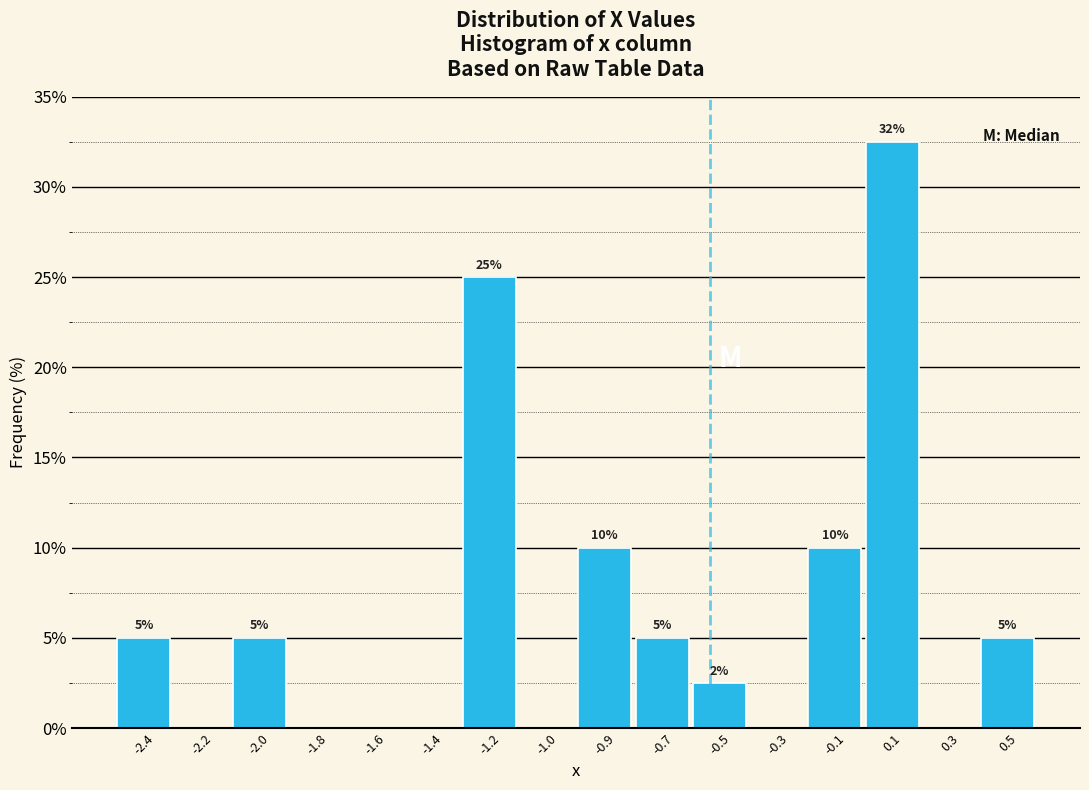

What is the change in value from -2.4 to 0.3?

-5.0